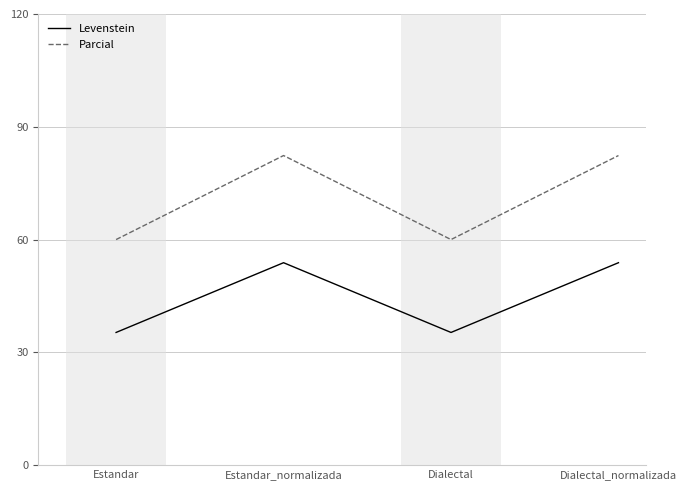

Reading left to right, transcribe all the data shown in this chart.

Levenstein: Estandar=35.3	Estandar_normalizada=53.8	Dialectal=35.3	Dialectal_normalizada=53.8
Parcial: Estandar=60.0	Estandar_normalizada=82.4	Dialectal=60.0	Dialectal_normalizada=82.4